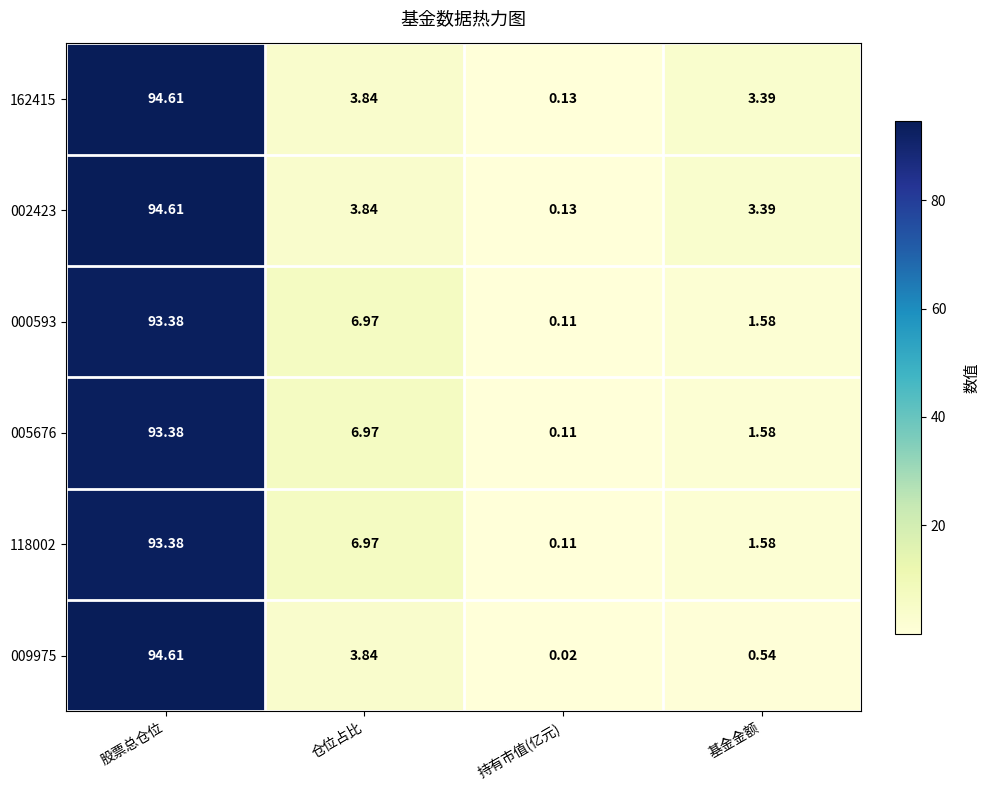

Where is 162415 nearest to the value 47?

仓位占比